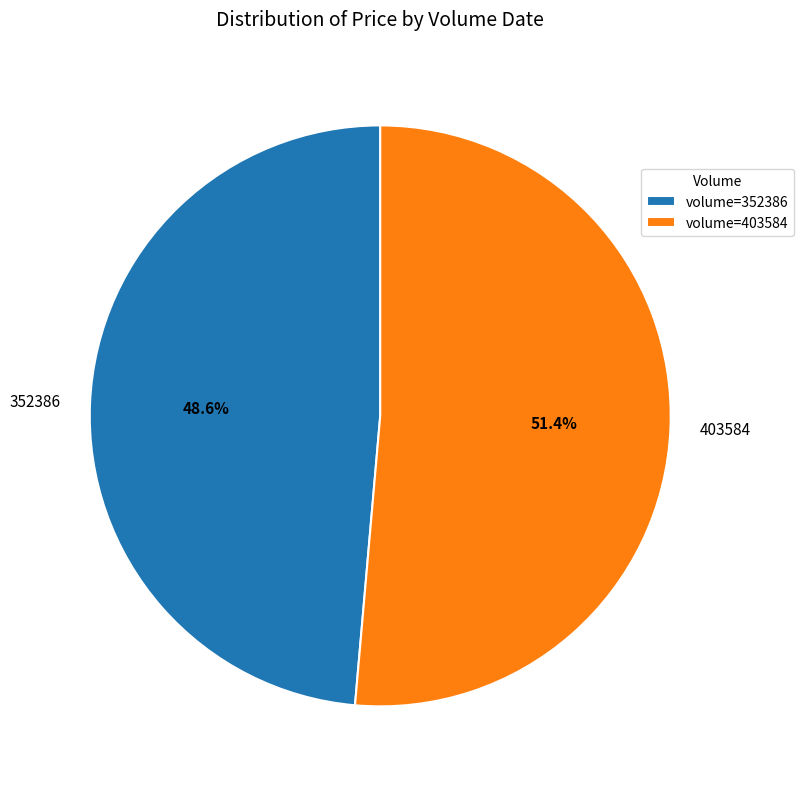

What is the largest slice in the pie chart?

403584